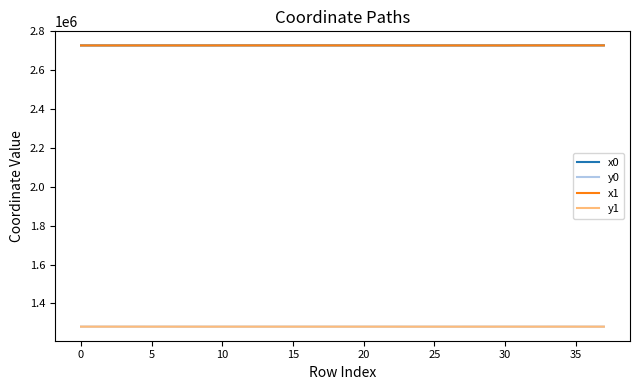

After their last crossing, which series has the higher values: y1 or y0?

y0